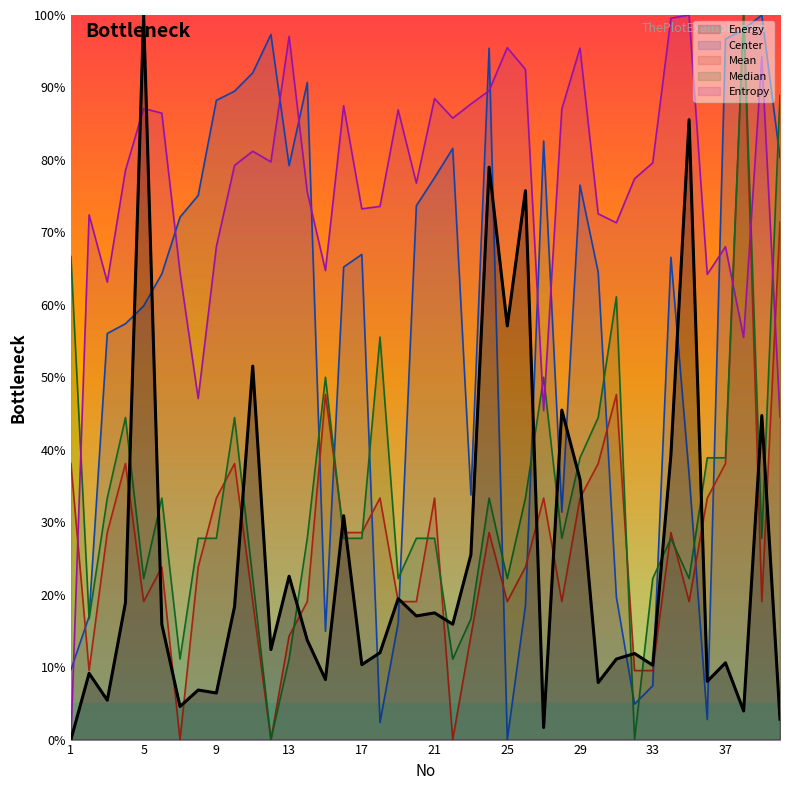

True or false: Energy has a value of 11.1 at 31.

True